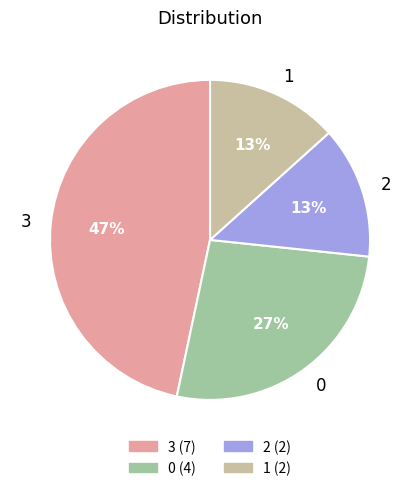

Is there a majority slice in this chart?

No